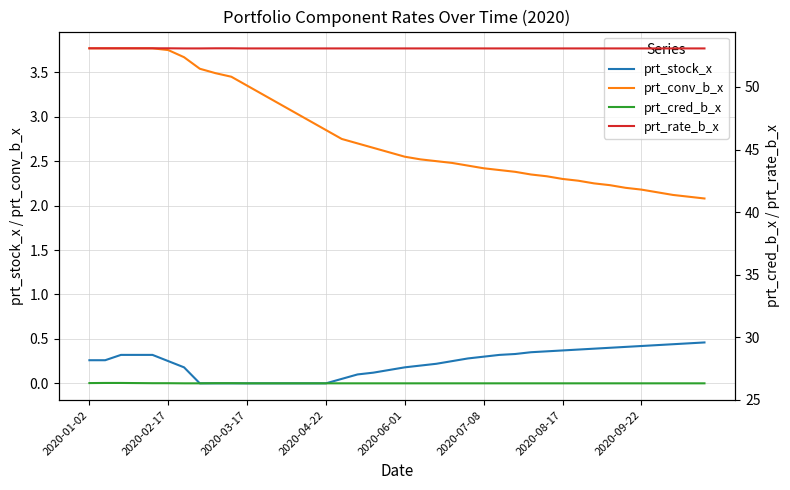

What is the average value of the prt_conv_b_x series?

2.8